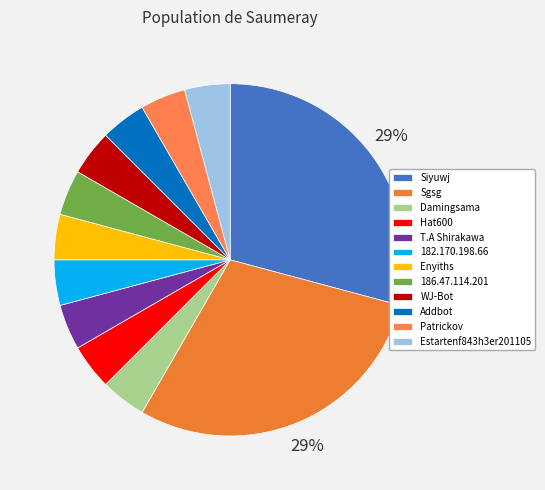

To the nearest percent, what is the difference between the largest and smallest slice percentages?

25%